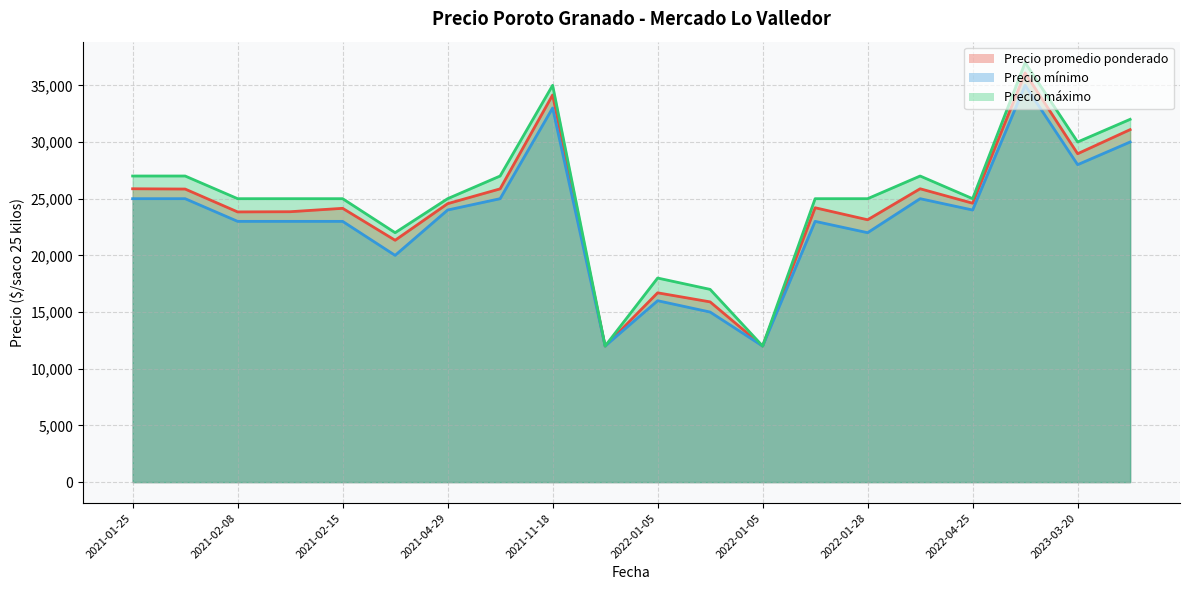

Does the chart have visible grid lines?

Yes